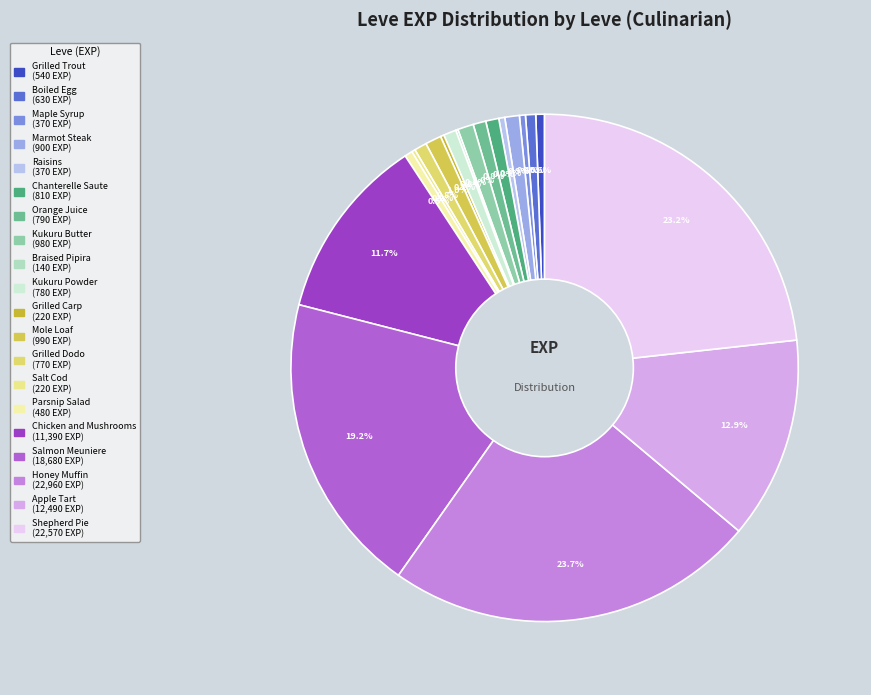

To the nearest percent, what portion does Boiled Egg represent?

1%